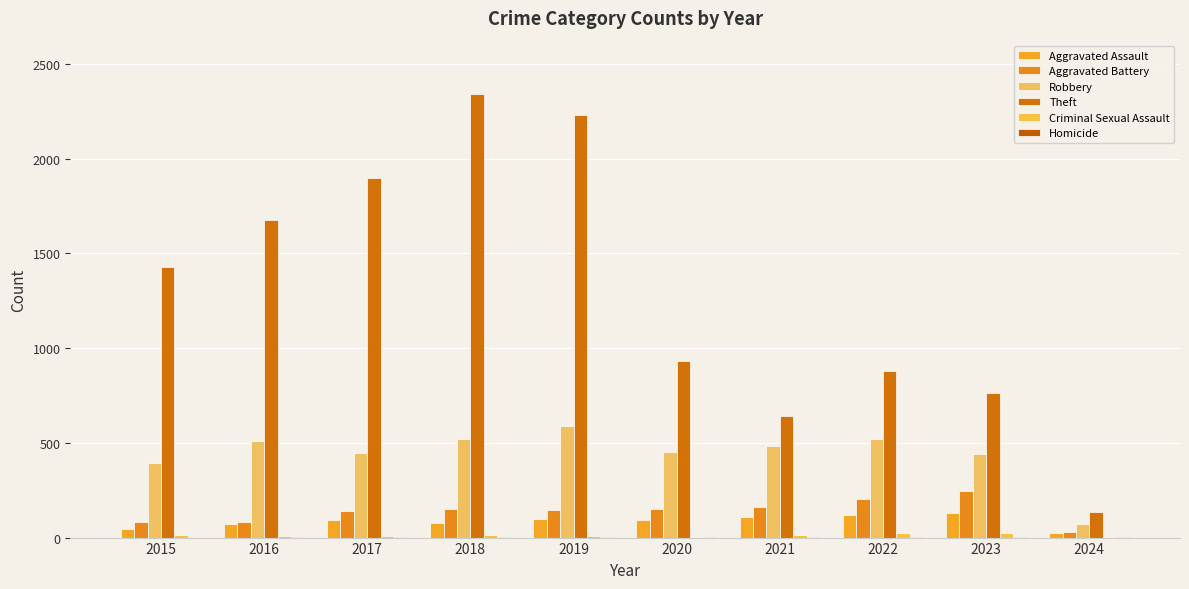

At which category does the chart reach its minimum across all series?

2015